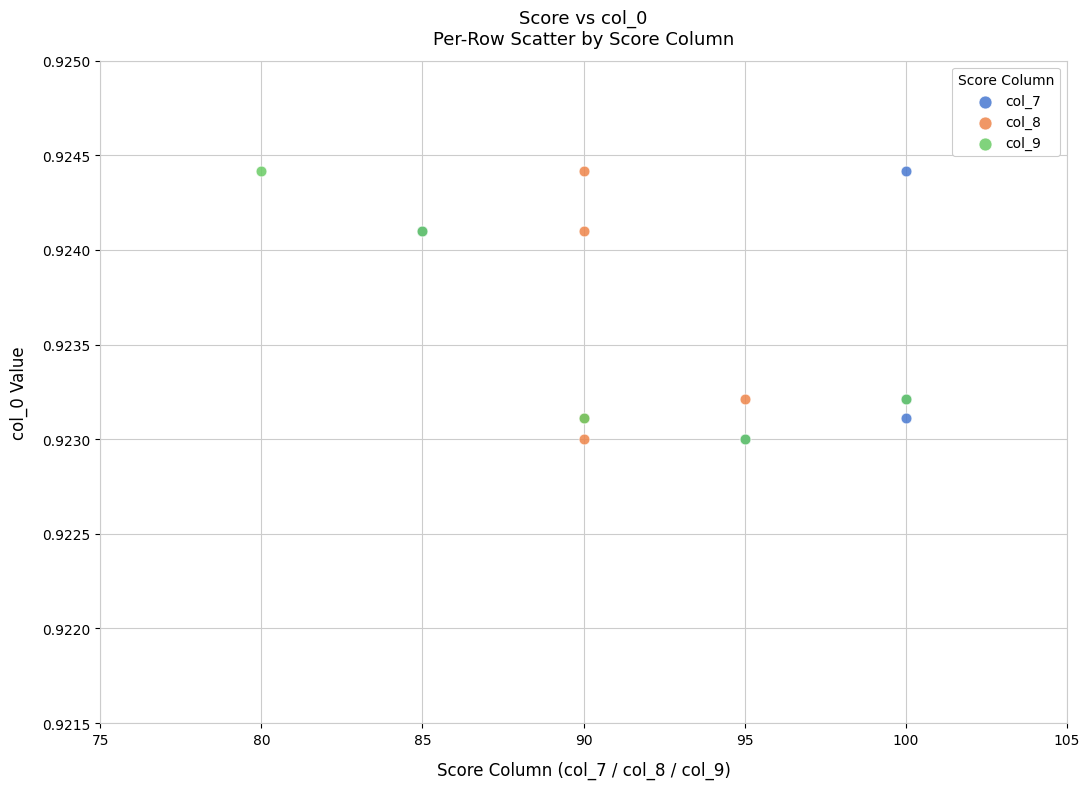

What are all the series names shown in the legend?

col_7, col_8, col_9